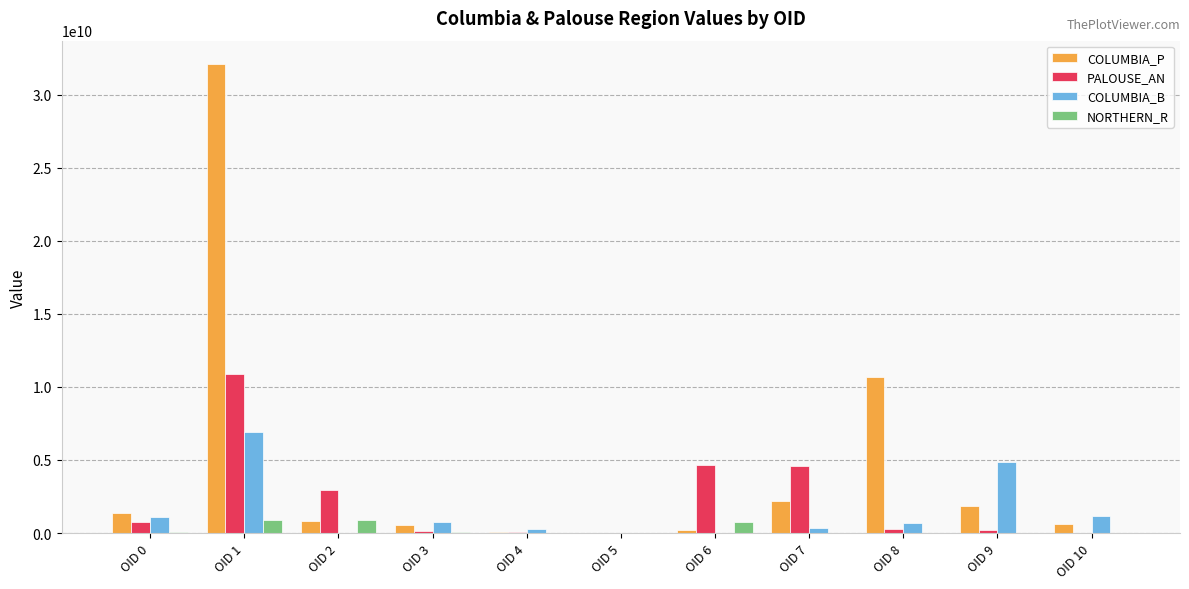

Are the bars horizontal?

No